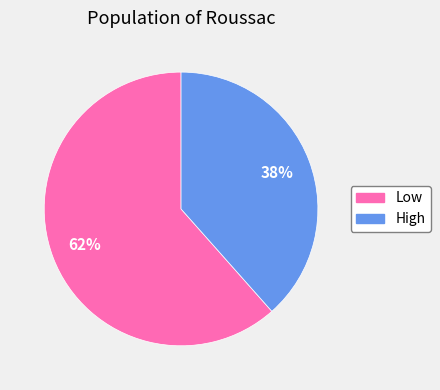

Count the number of slices in the pie.

2